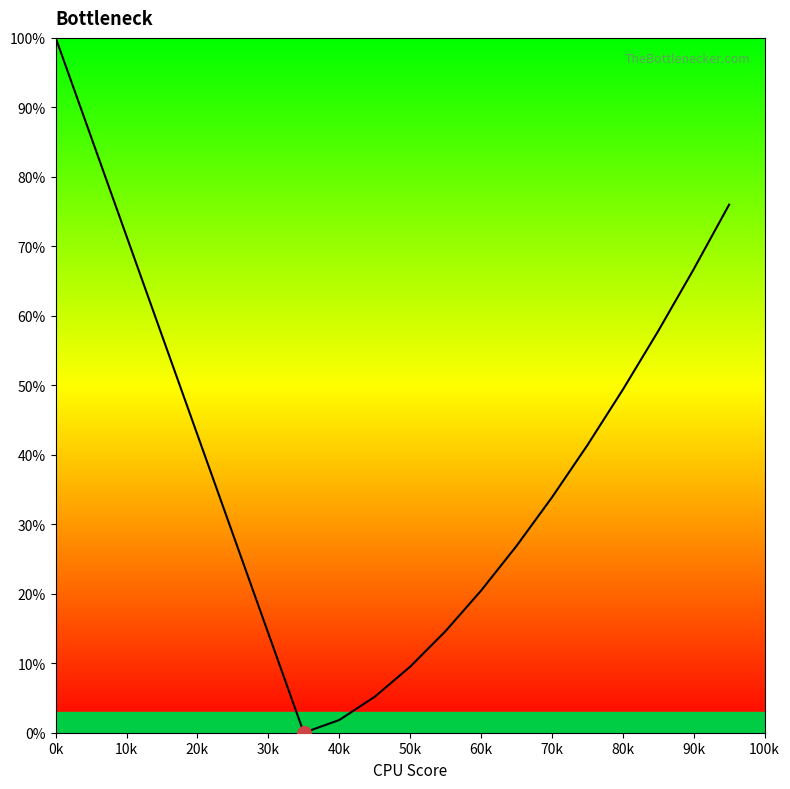

What is the maximum value shown in the chart?

100.0